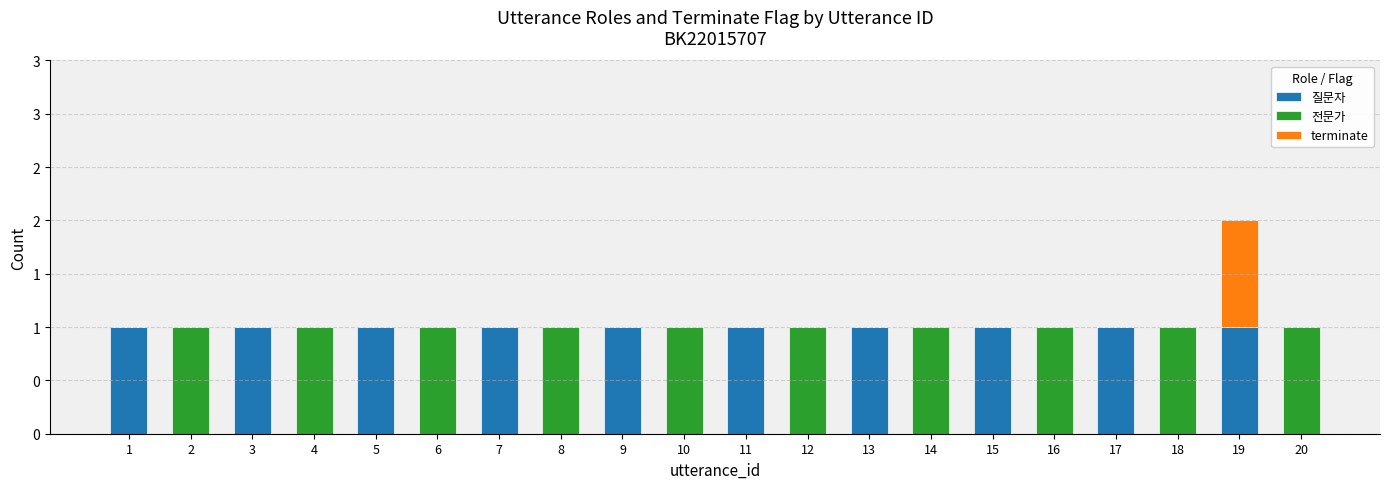

The 전문가 series shows 1 at 4. True or false?

True